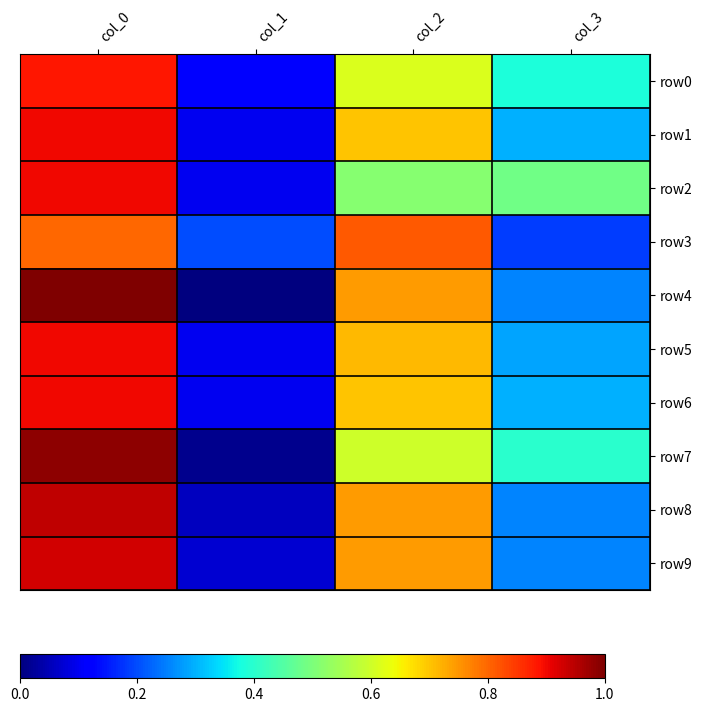

Which series has the largest range (max minus min)?

row4